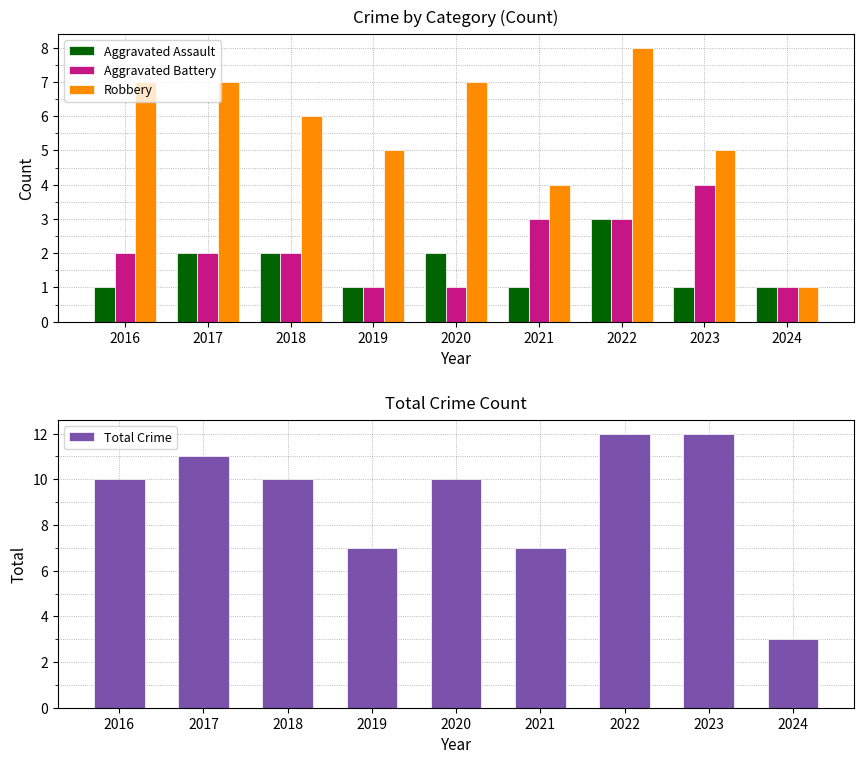

At which label does Robbery reach its peak?

2022